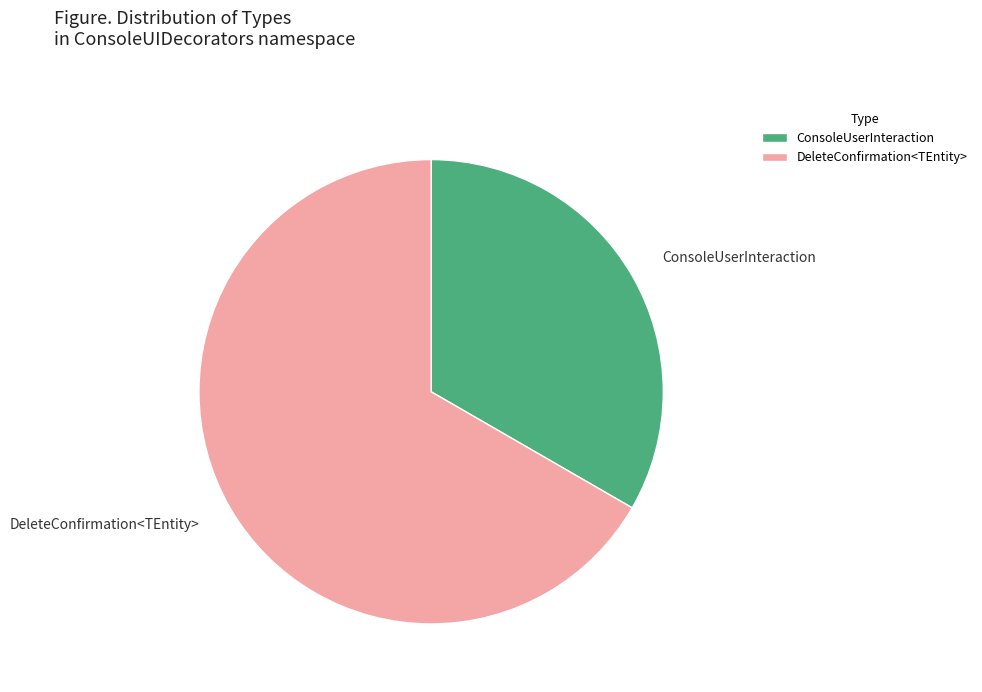

Combined, do DeleteConfirmation<TEntity> and ConsoleUserInteraction account for over 50%?

Yes